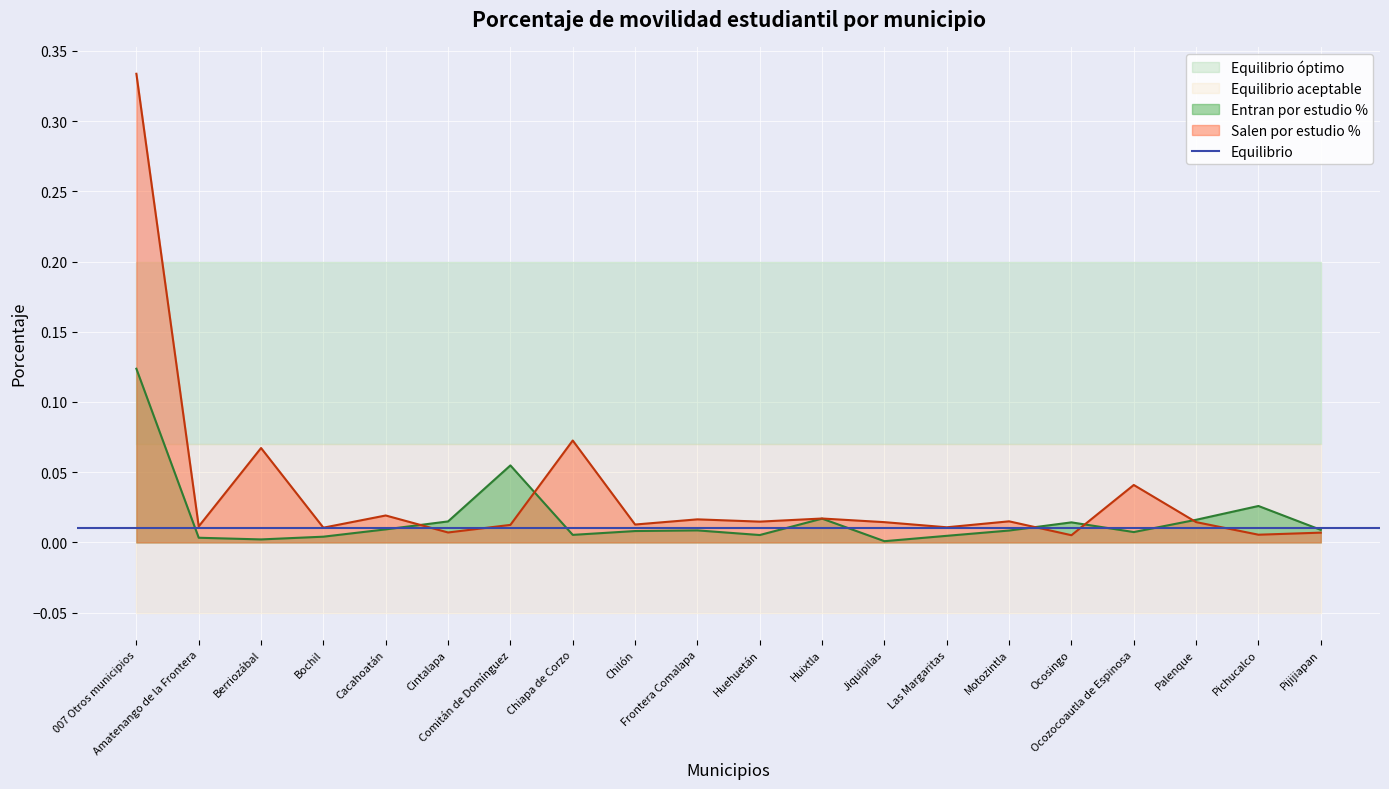

List the series in order of their peak value, lowest first.

Entran por estudio %, Salen por estudio %